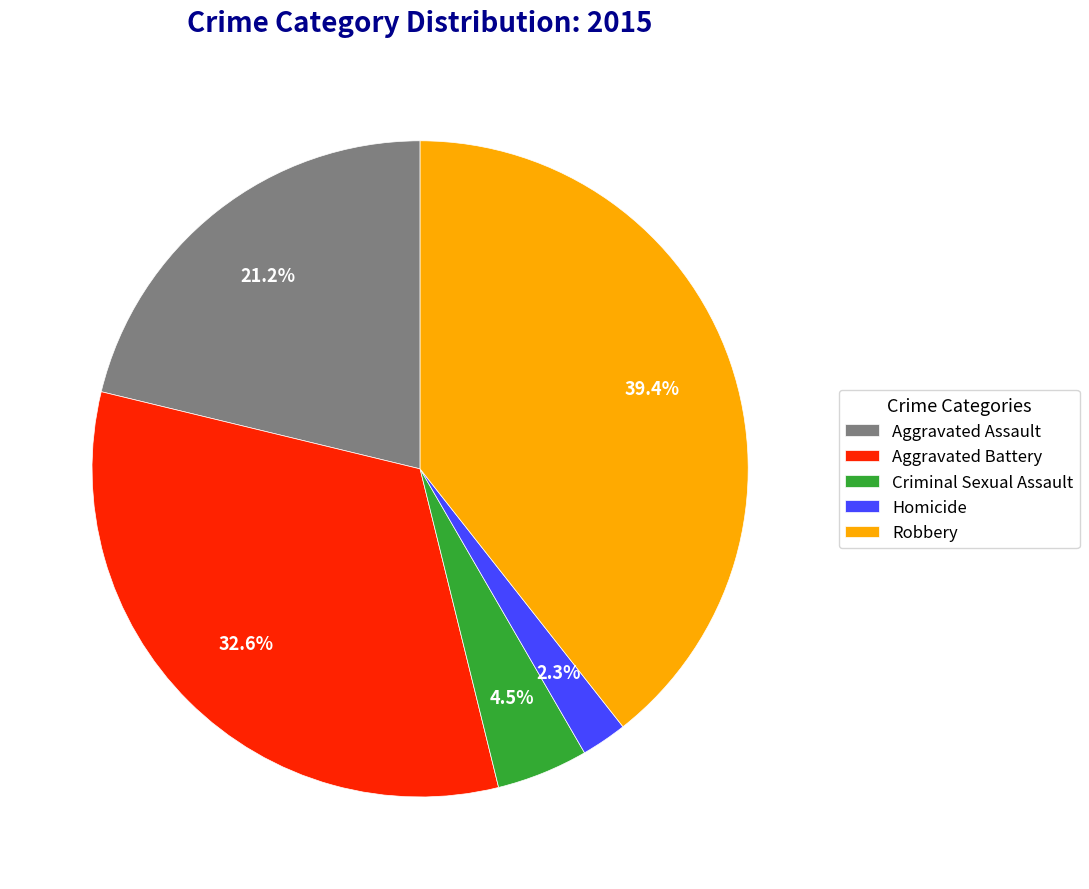

Does Robbery represent more than half of the total?

No